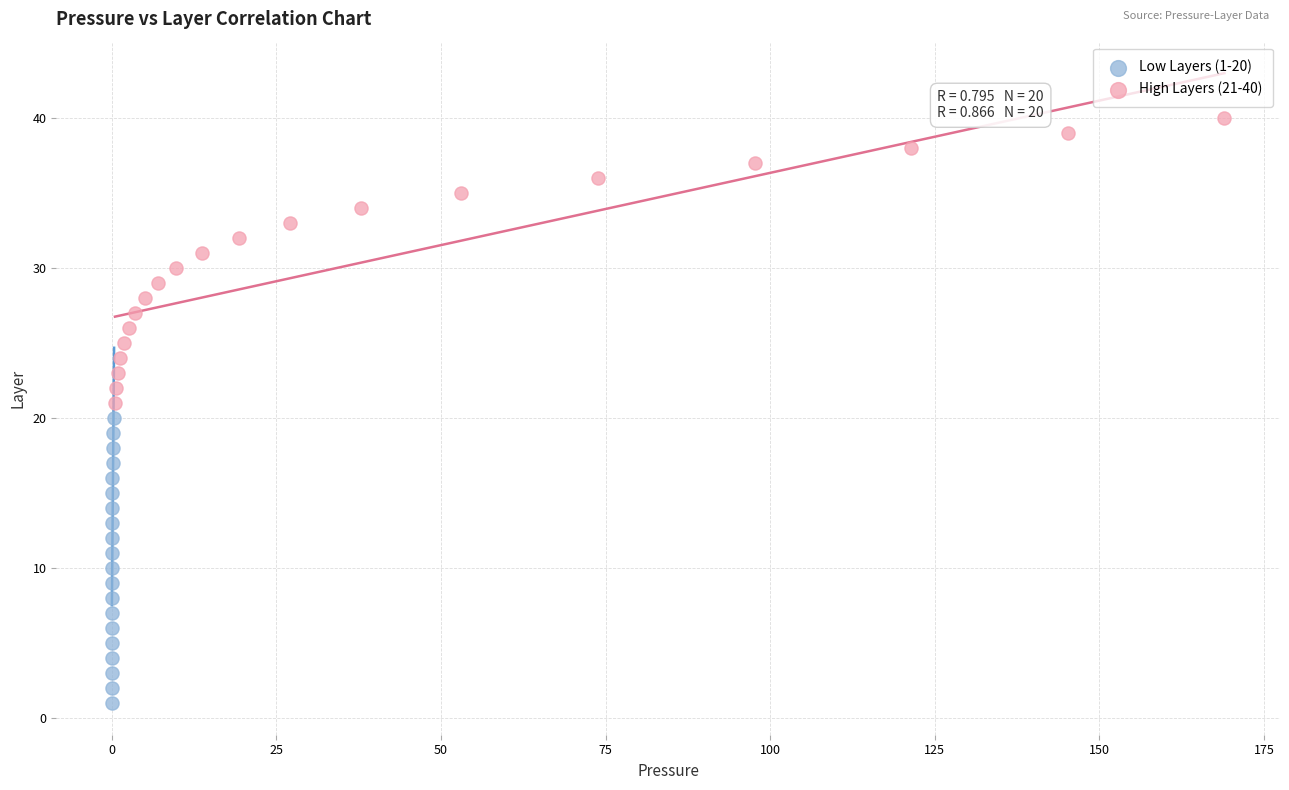

Which series contains the lowest Y value?

Low Layers (1-20)